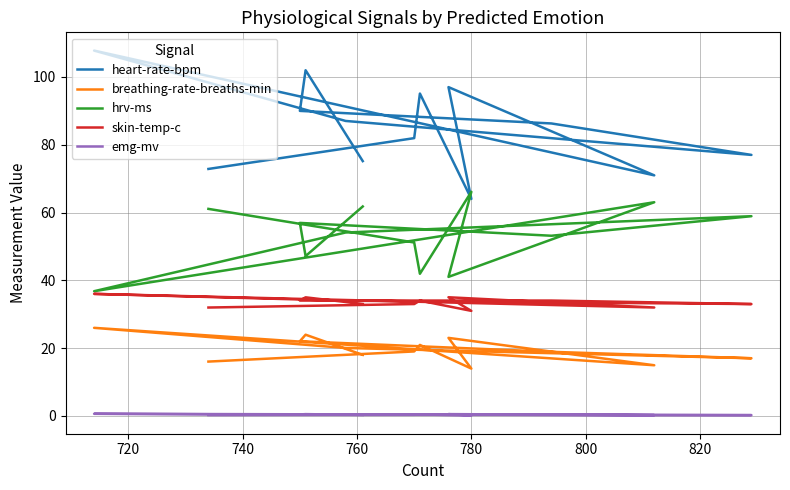

Where is emg-mv nearest to the value 0?

780